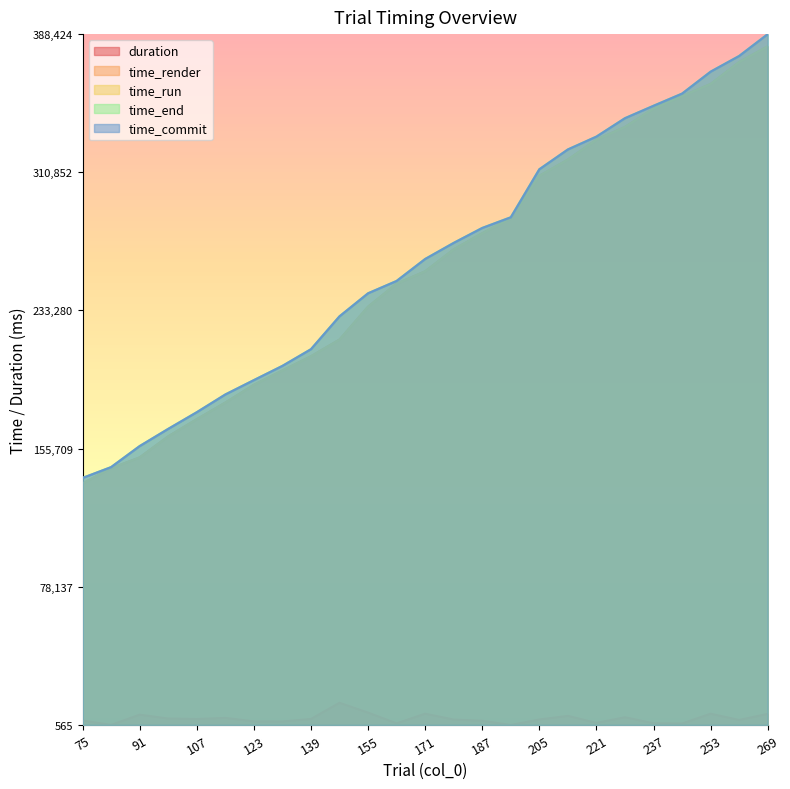

What is the difference between the highest and lowest values at 139?

0.5